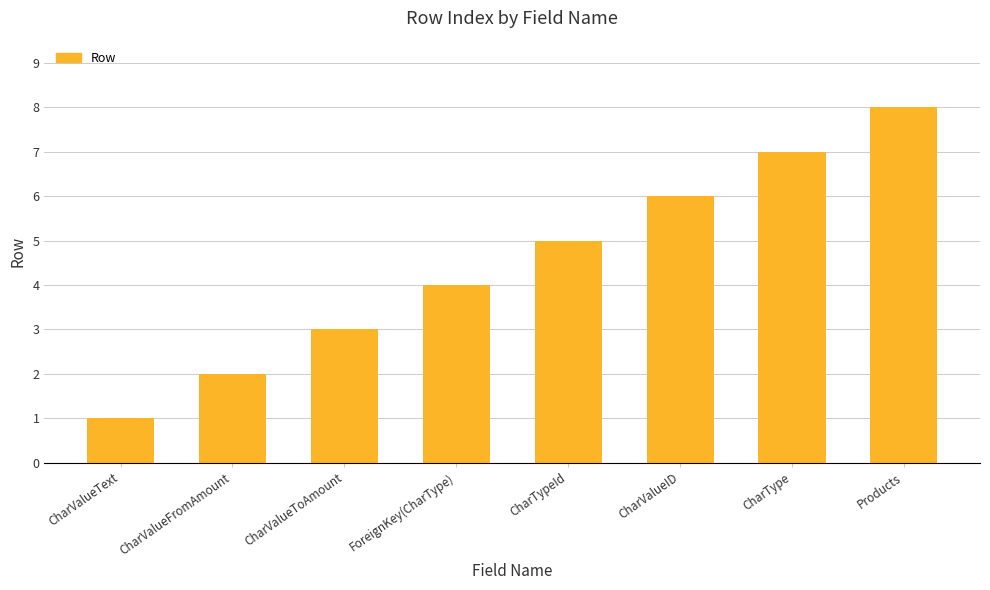

What is the difference between the maximum and minimum values?

7